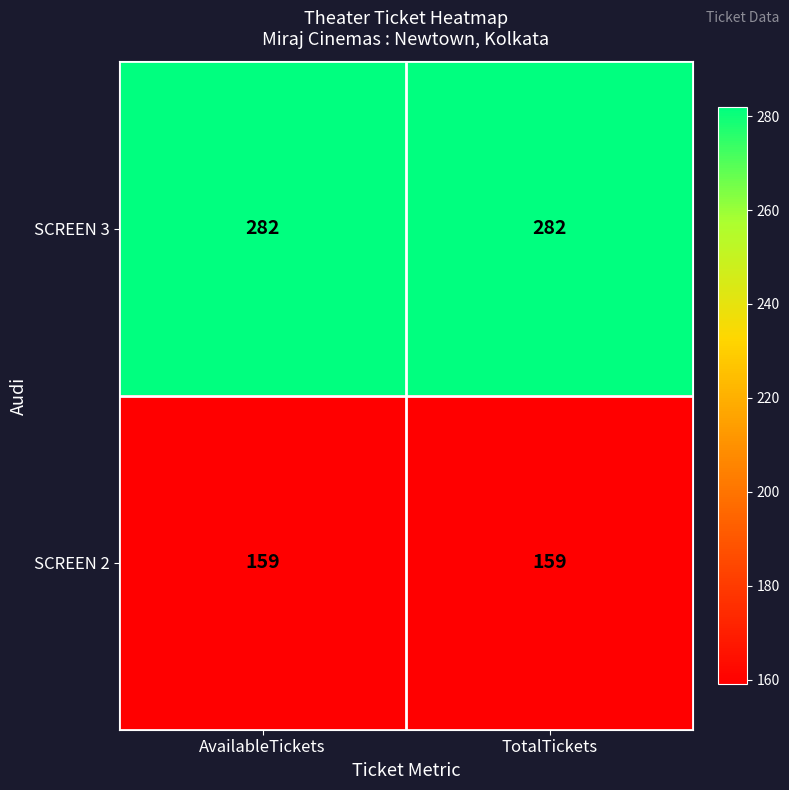

What is the spread (max minus min) of values at TotalTickets?

123